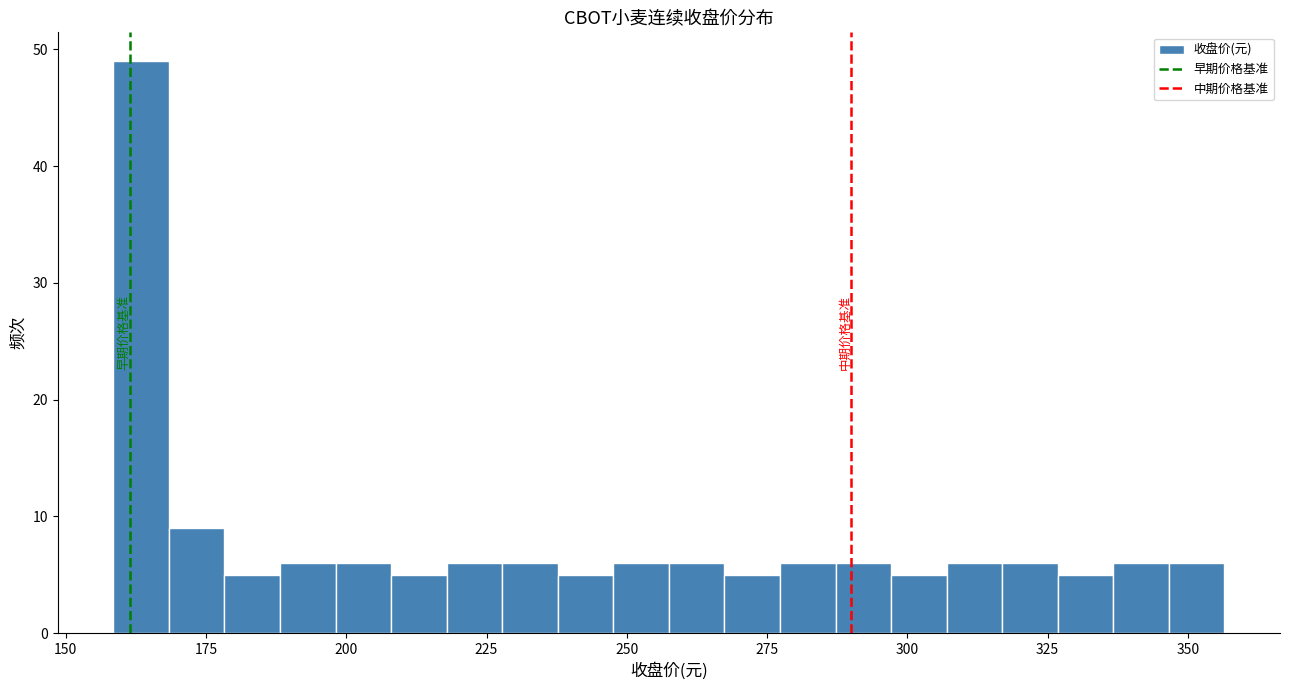

Around what value on the x-axis is the tallest bar? Give the approximate position of its centre, as read against the axis.

165